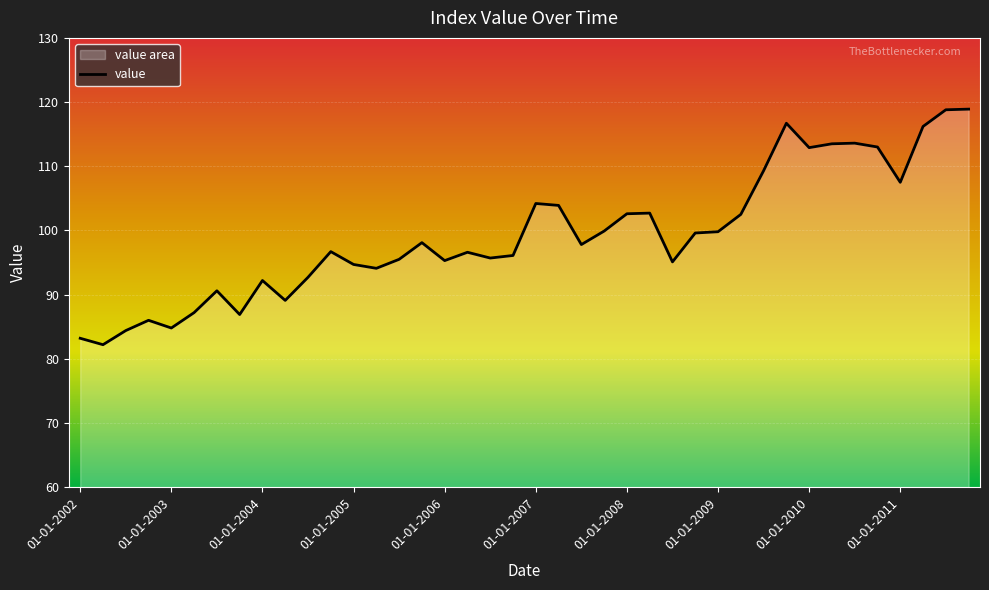

What is the ratio of the value at 01-01-2004 to the value at 01-01-2010?

0.8